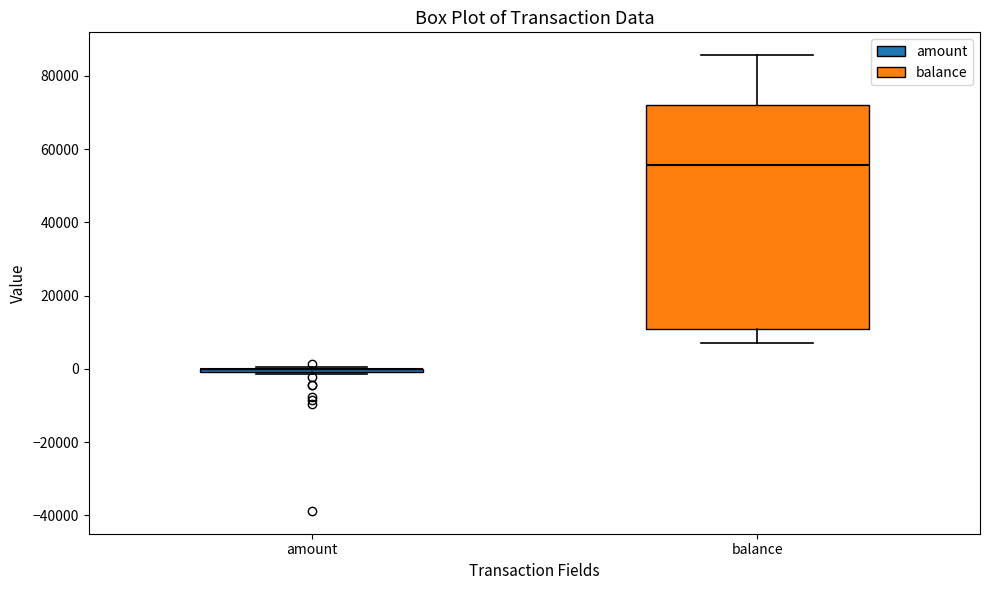

Comparing the boxes themselves (not the whiskers), which one is the tallest?

balance